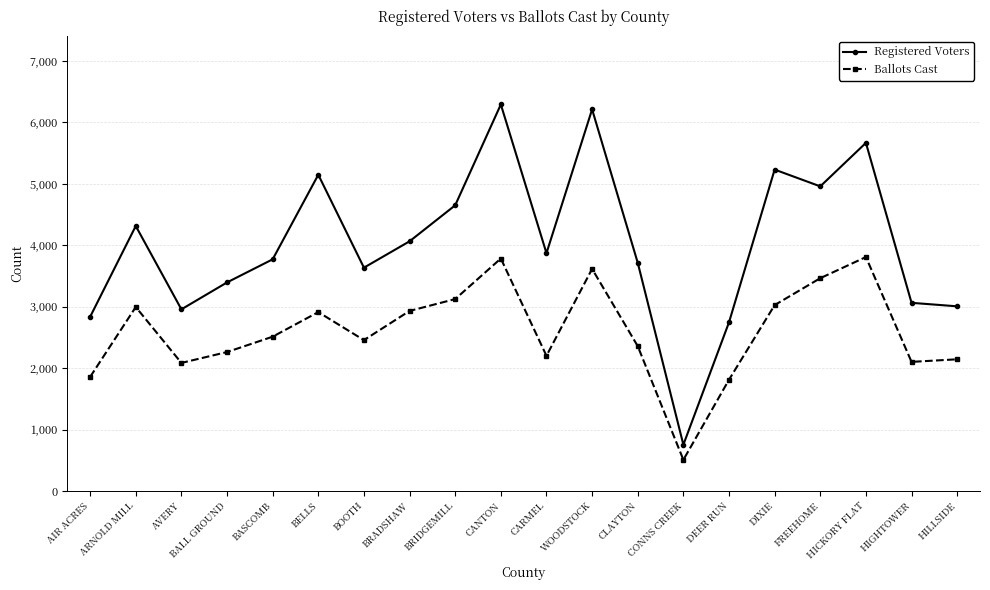

True or false: Registered Voters and Ballots Cast cross at least once.

False